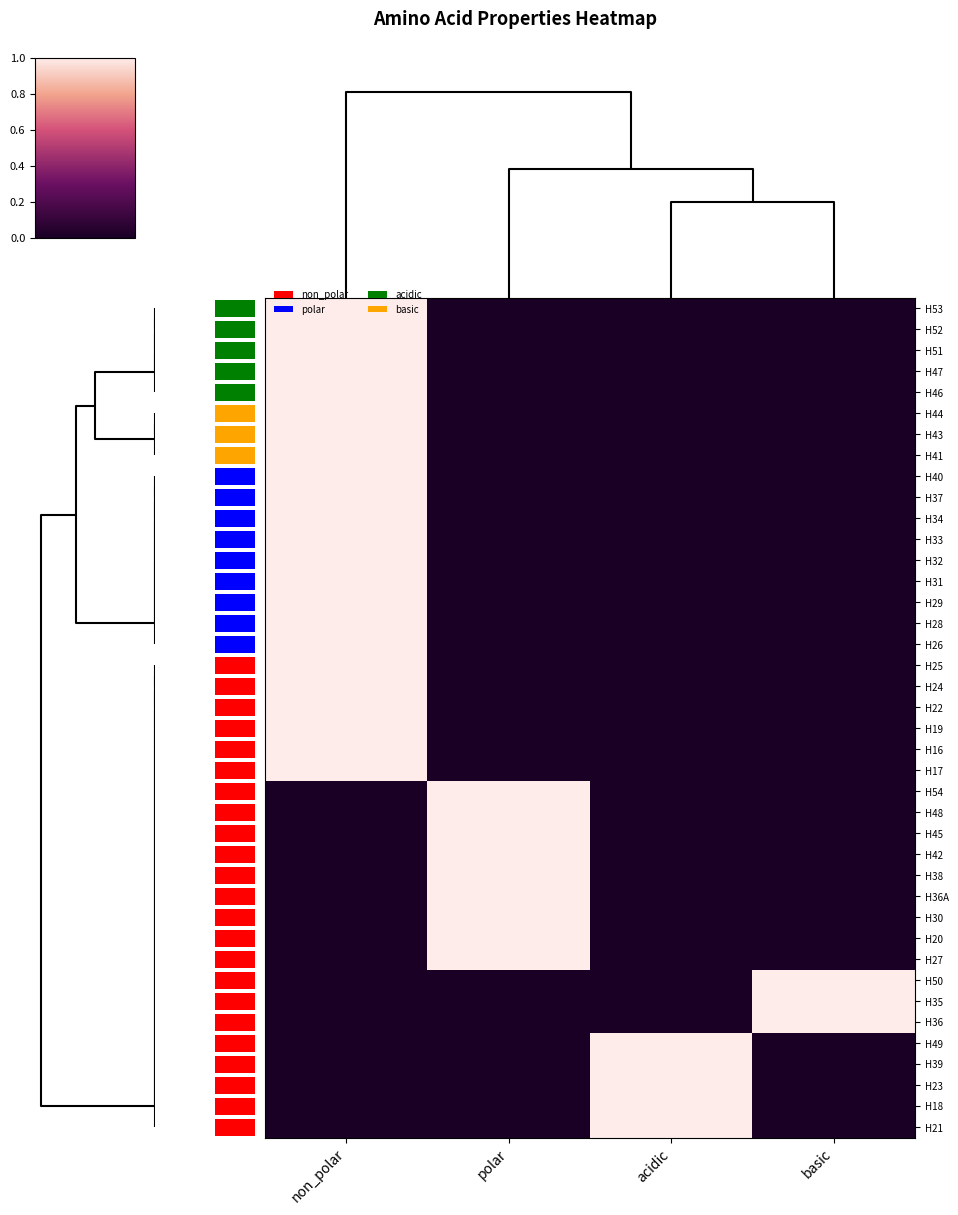

What is the sum of all H52 values?

1